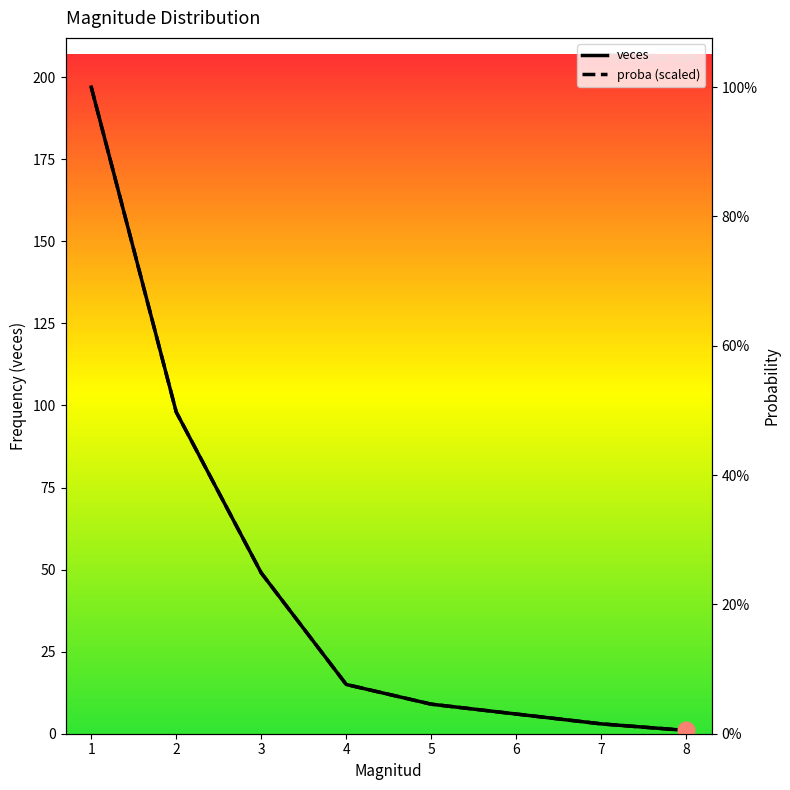

What is the highest value of the proba series?

197.0